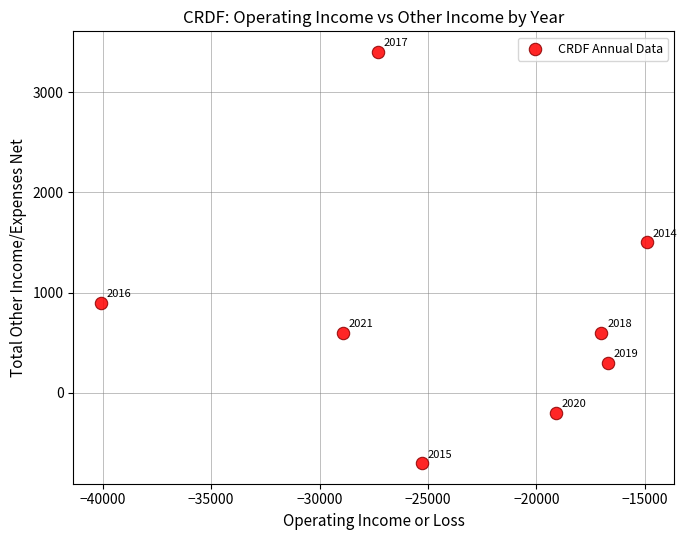

What is the range of Y values (max minus min)?

4100